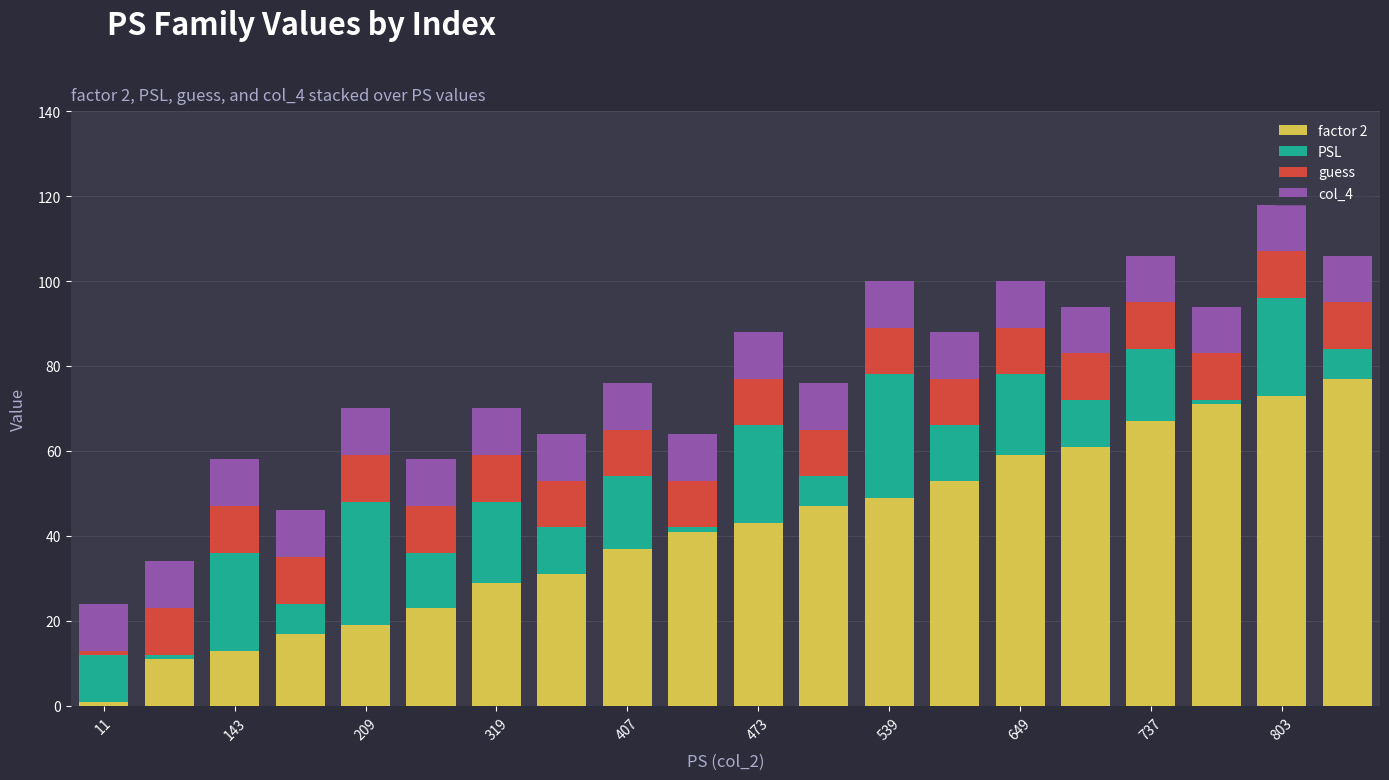

How many bars are there in total?

20